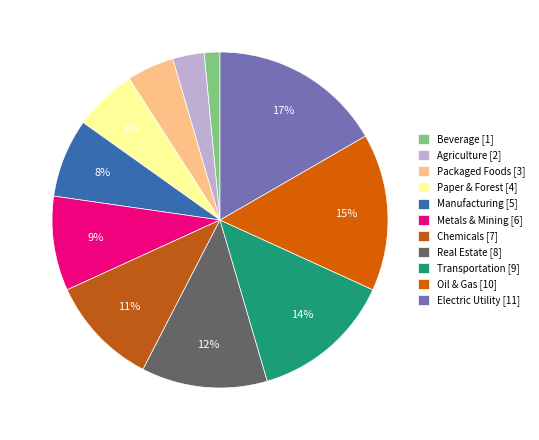

What is the smallest slice in the pie chart?

Beverage